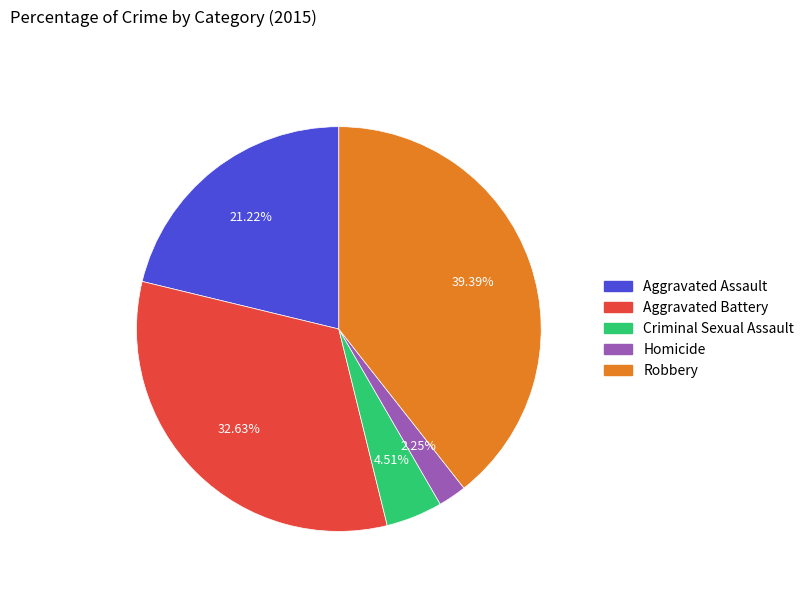

To the nearest percent, what is the difference between the largest and smallest slice percentages?

37%